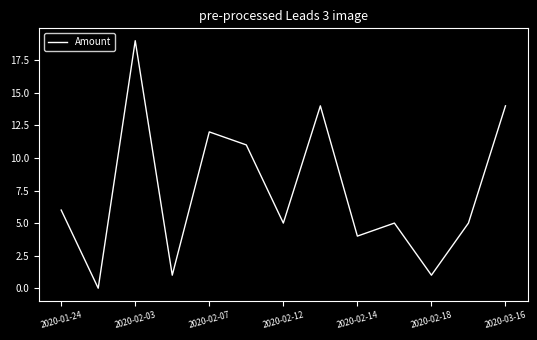

What is the difference between the maximum and minimum values?

19